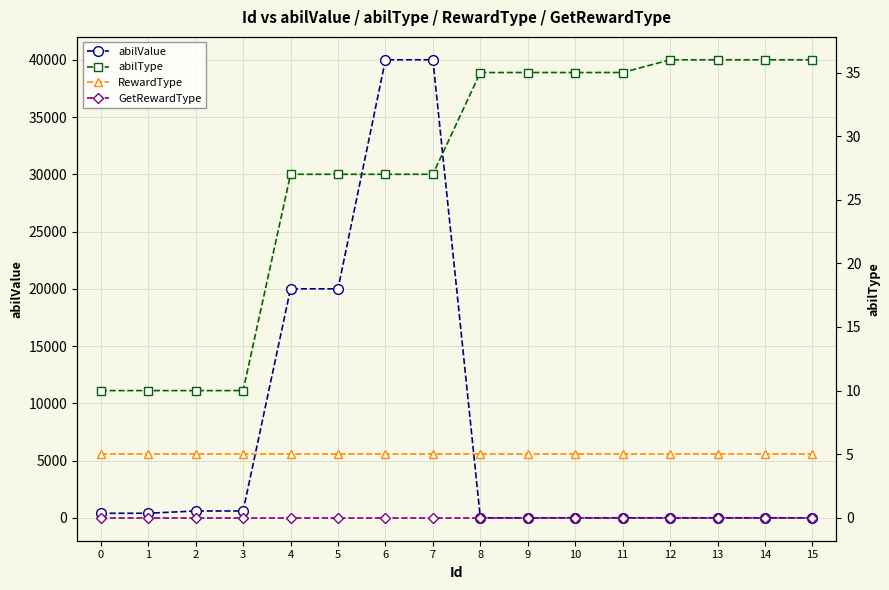

Between 7 and 4, which is larger?

7